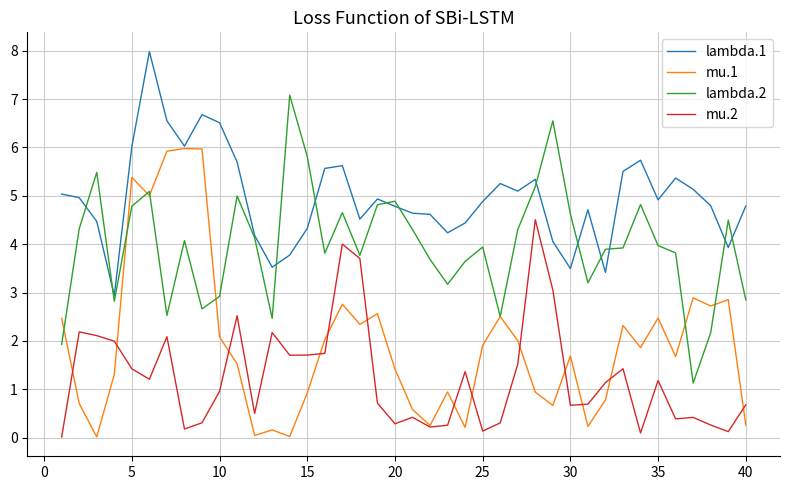

Count the number of categories in the chart.

40